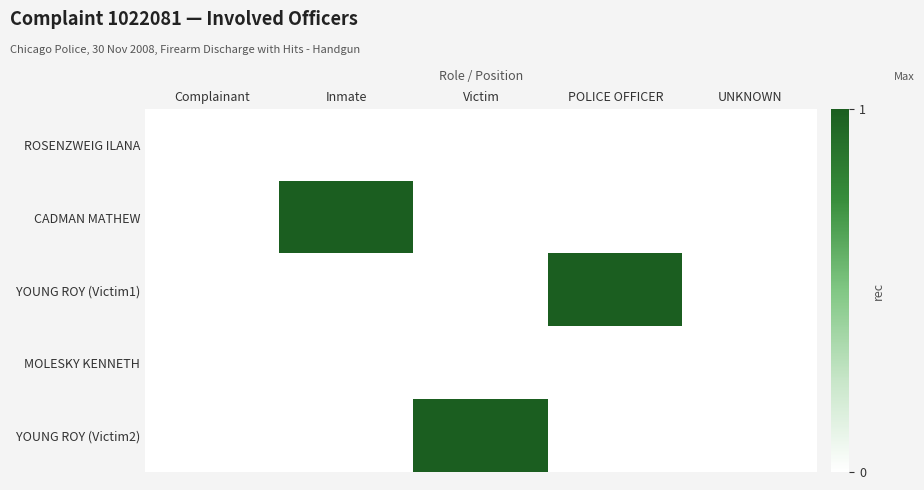

Reading left to right, transcribe all the data shown in this chart.

ROSENZWEIG ILANA: Complainant=0	Inmate=0	Victim=0	POLICE OFFICER=0	UNKNOWN=0
CADMAN MATHEW: Complainant=0	Inmate=1	Victim=0	POLICE OFFICER=0	UNKNOWN=0
YOUNG ROY (Victim1): Complainant=0	Inmate=0	Victim=0	POLICE OFFICER=1	UNKNOWN=0
MOLESKY KENNETH: Complainant=0	Inmate=0	Victim=0	POLICE OFFICER=0	UNKNOWN=0
YOUNG ROY (Victim2): Complainant=0	Inmate=0	Victim=1	POLICE OFFICER=0	UNKNOWN=0